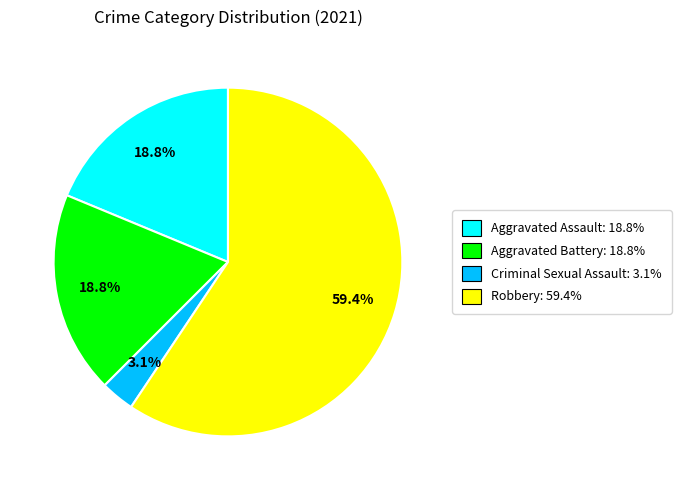

Is Robbery: 59.4% the majority of the pie?

Yes